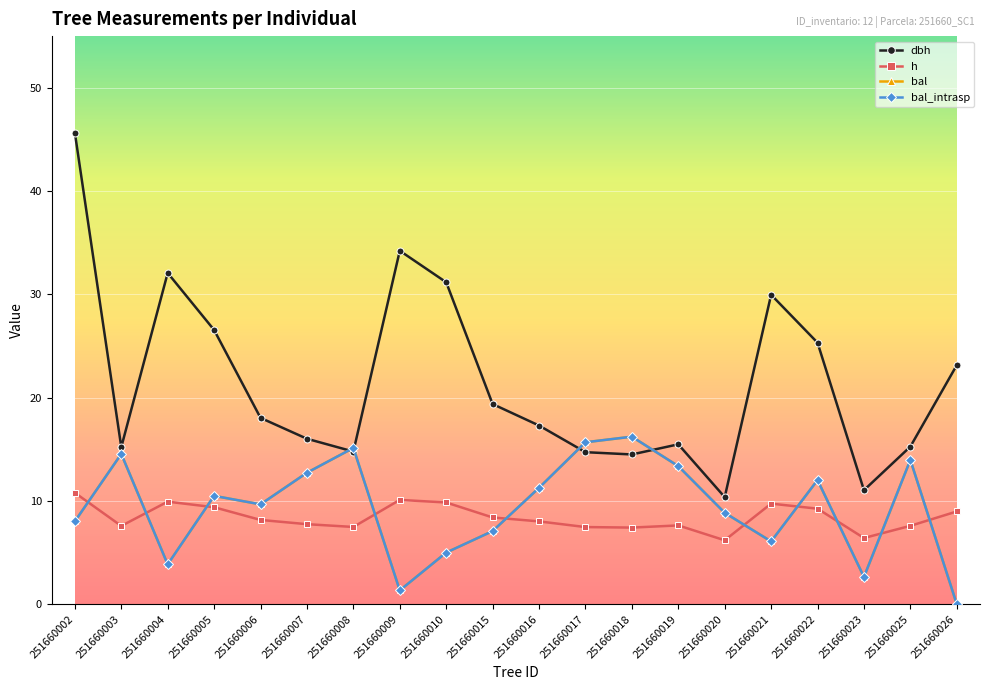

Is this an area chart (filled region under the line)?

No